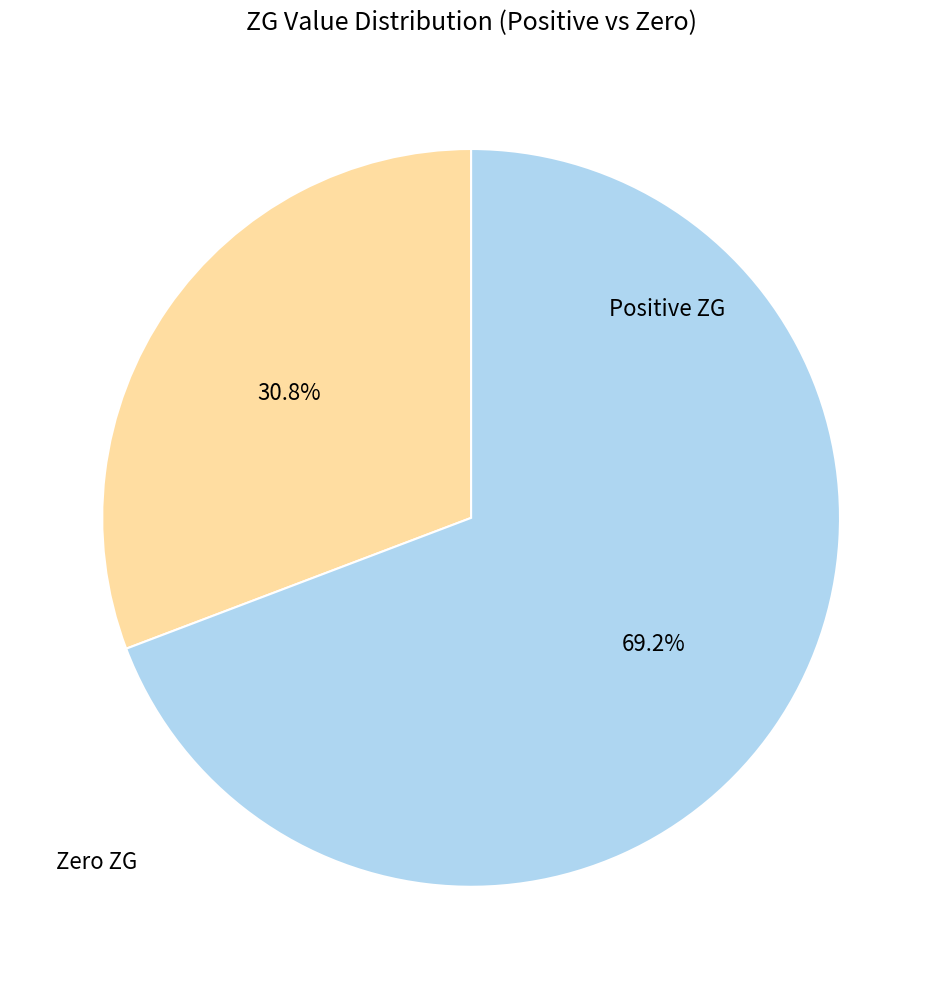

Does any single category account for the majority?

Yes